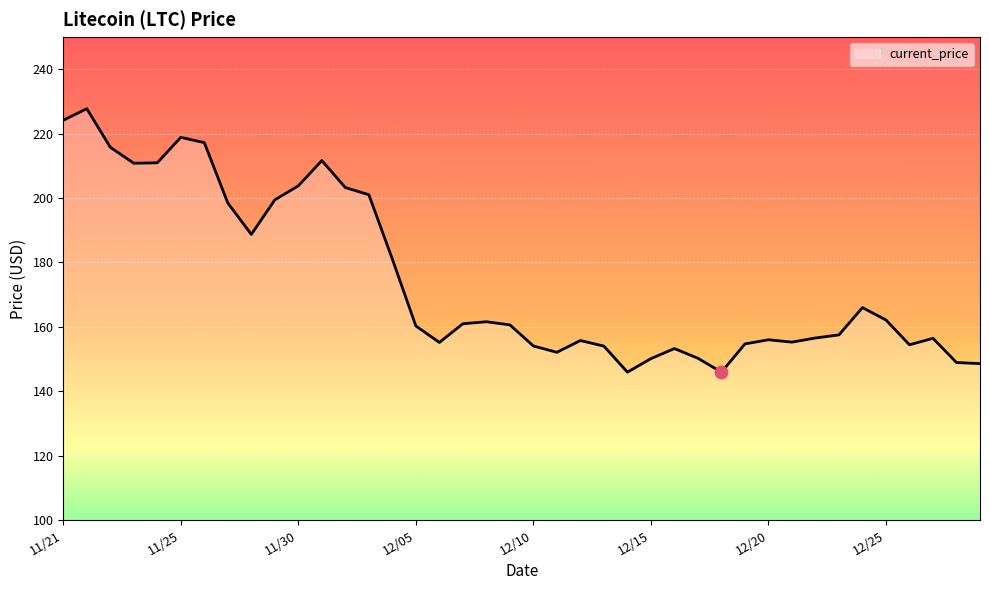

What is the difference between the maximum and minimum values?

81.8